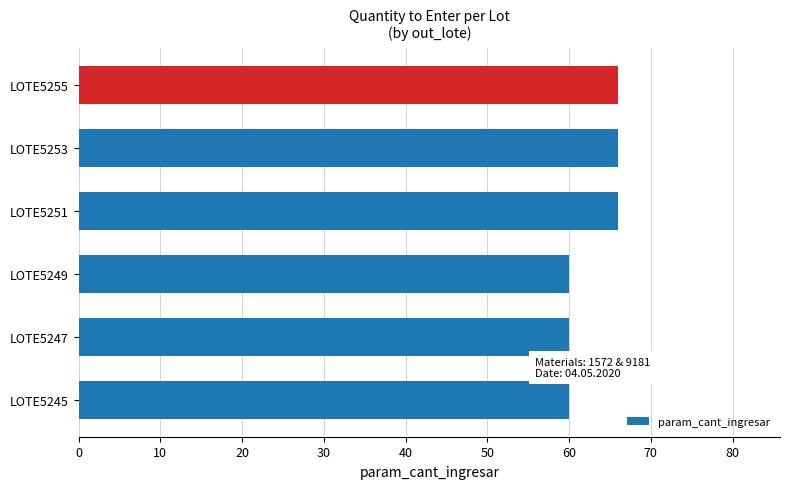

What is the smallest value displayed?

60